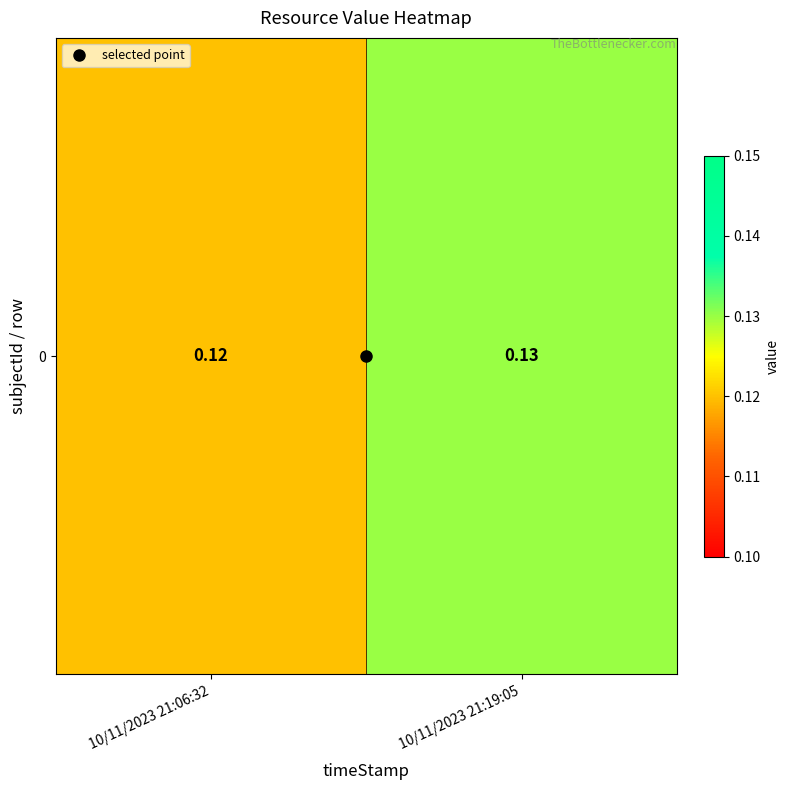

What is the approximate value at 10/11/2023 21:06:32?

0.1